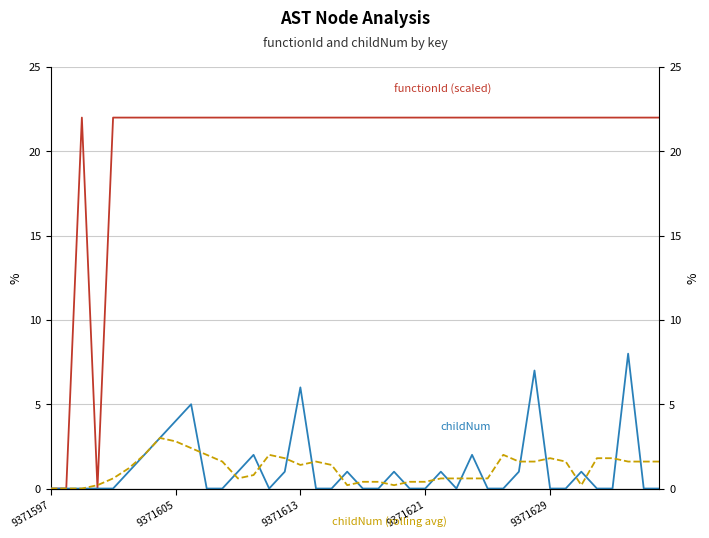

Which series has the widest spread of values?

functionId (scaled)